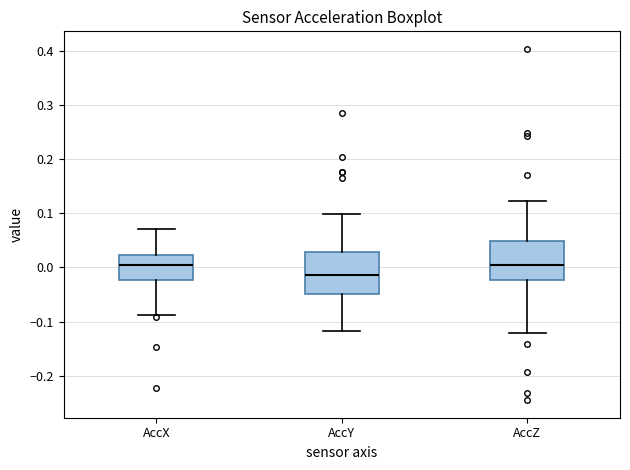

Reading left to right, transcribe this box plot: for each box, give where its median line is, the range the box spans, and where its two whiskers end, as read against the y-axis. The values are not printed on the chart, so give them approximately, as read against the axis.

AccX: median 0.00, box -0.02 to 0.02, whiskers -0.09 to 0.07
AccY: median -0.01, box -0.05 to 0.03, whiskers -0.12 to 0.10
AccZ: median 0.00, box -0.02 to 0.05, whiskers -0.12 to 0.12